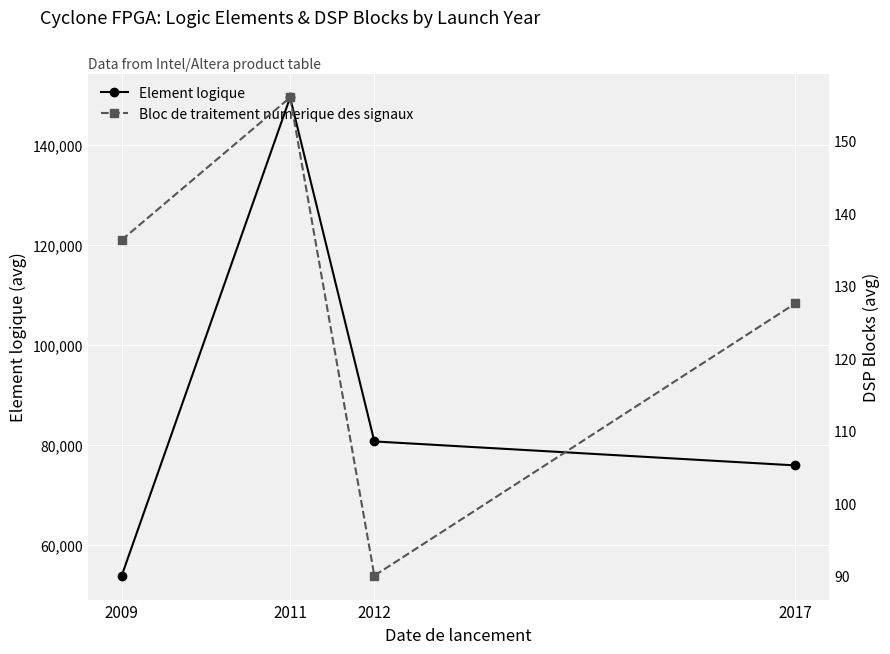

Which series has the largest total across all categories?

Element logique